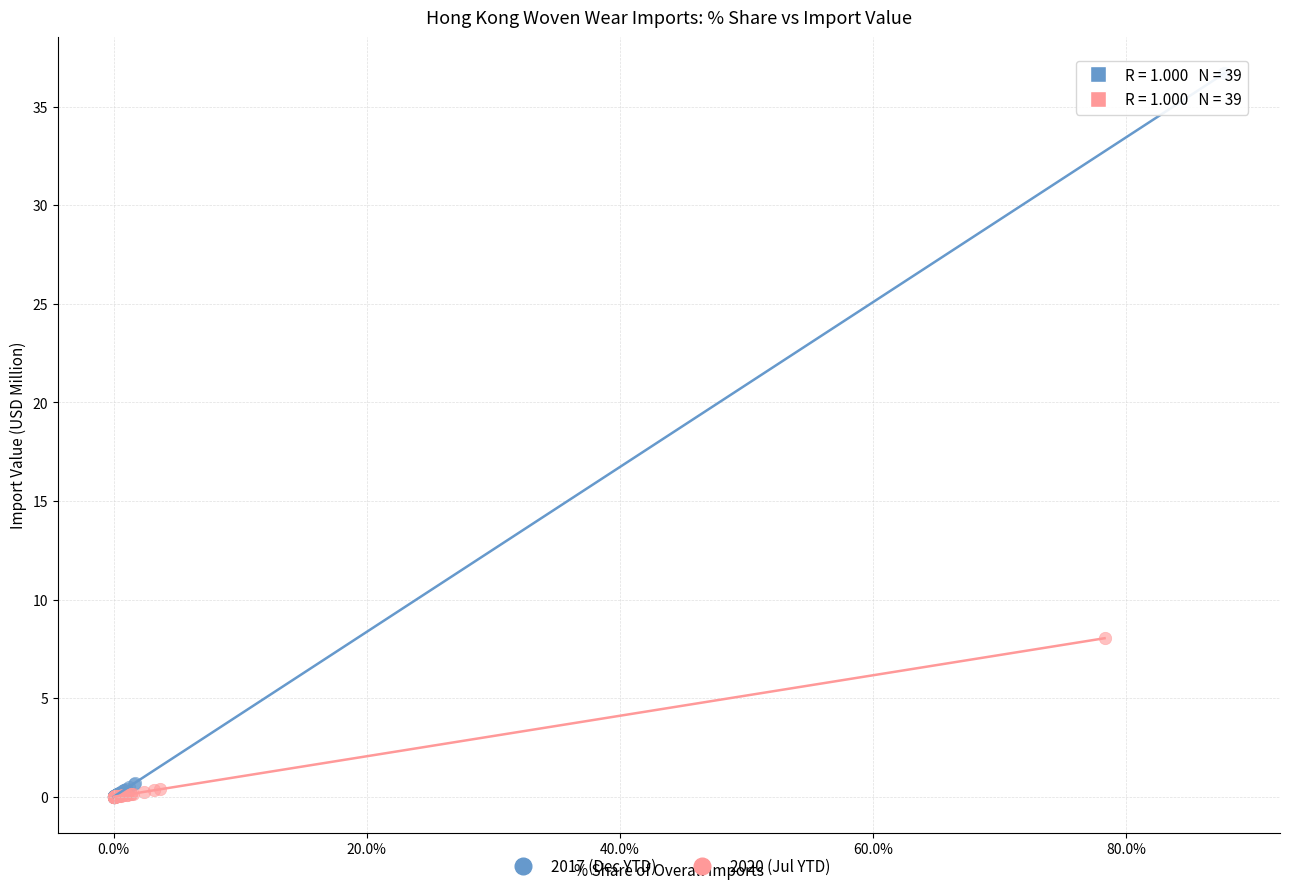

Which series reaches the maximum Y coordinate?

2017 (Dec YTD)